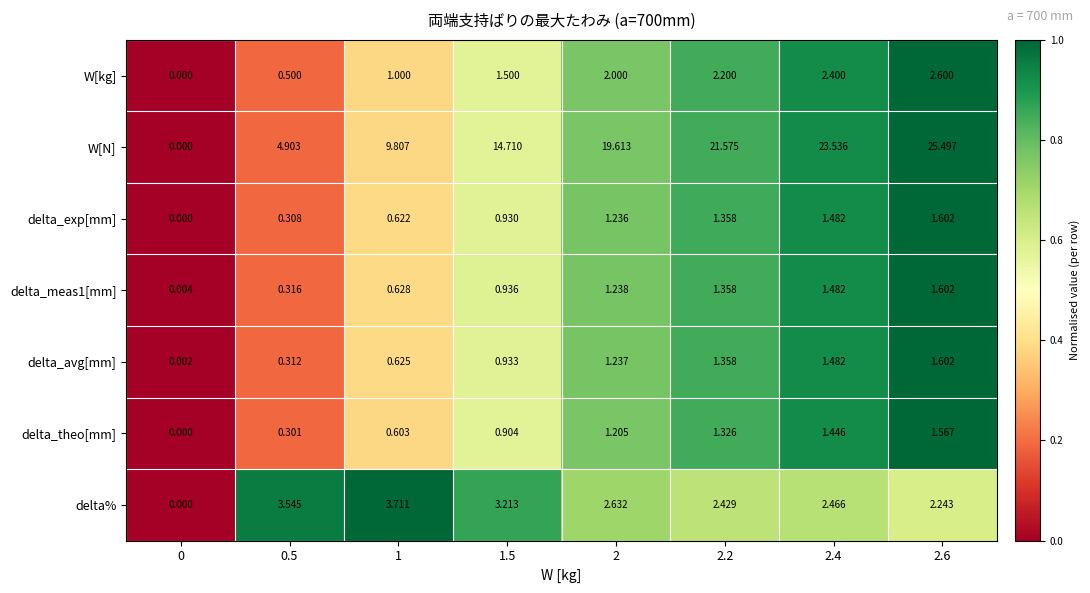

Is the value of delta_avg[mm] at 1.5 greater than the value of delta_theo[mm] at 1?

Yes